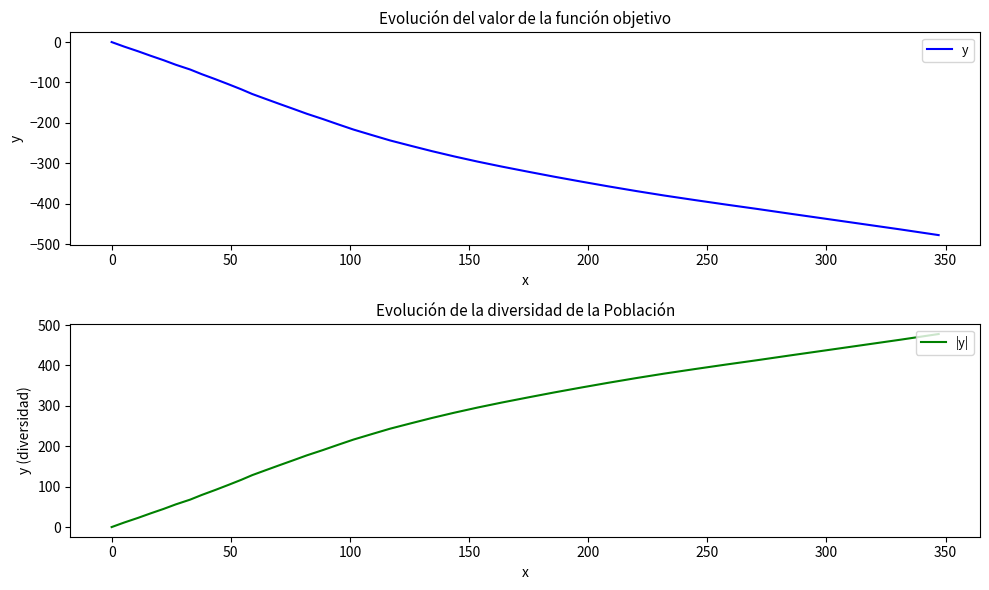

The |y| series shows 66.9 at 150. True or false?

False